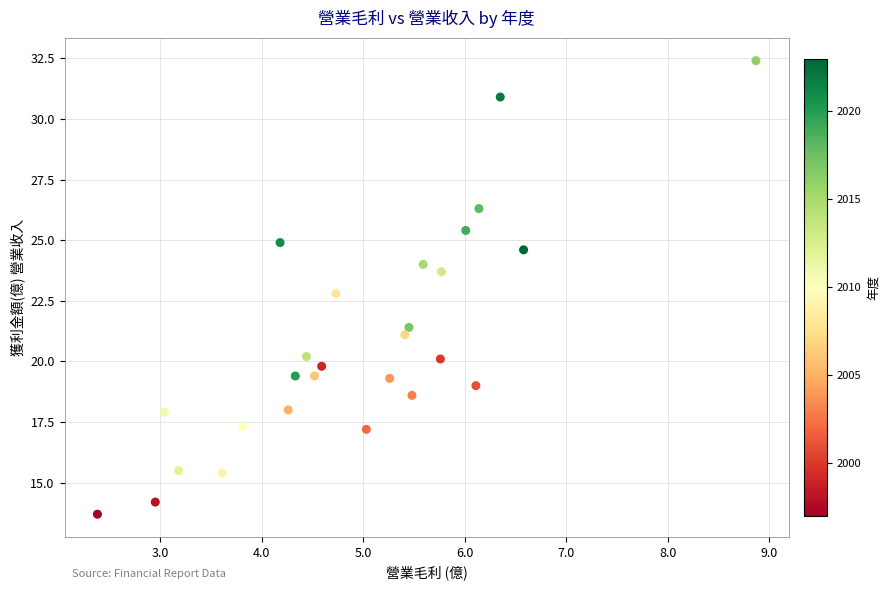

What is the range of X values (max minus min)?

6.5